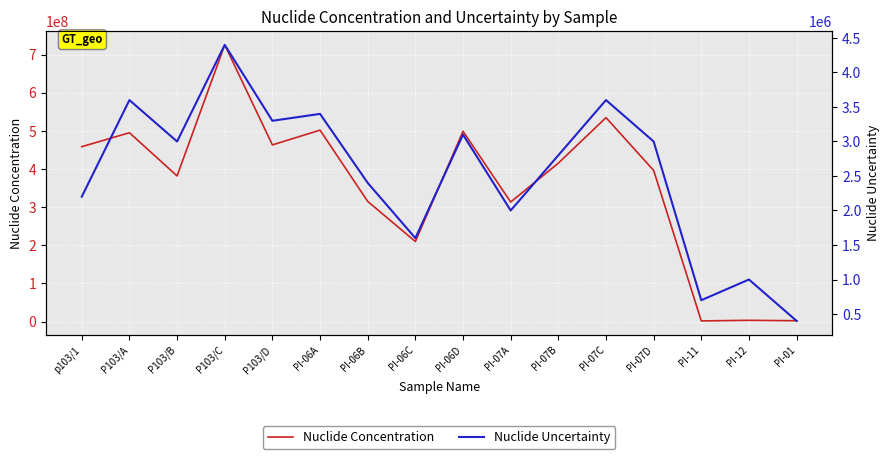

Between PI-11 and PI-06C, which is larger?

PI-06C